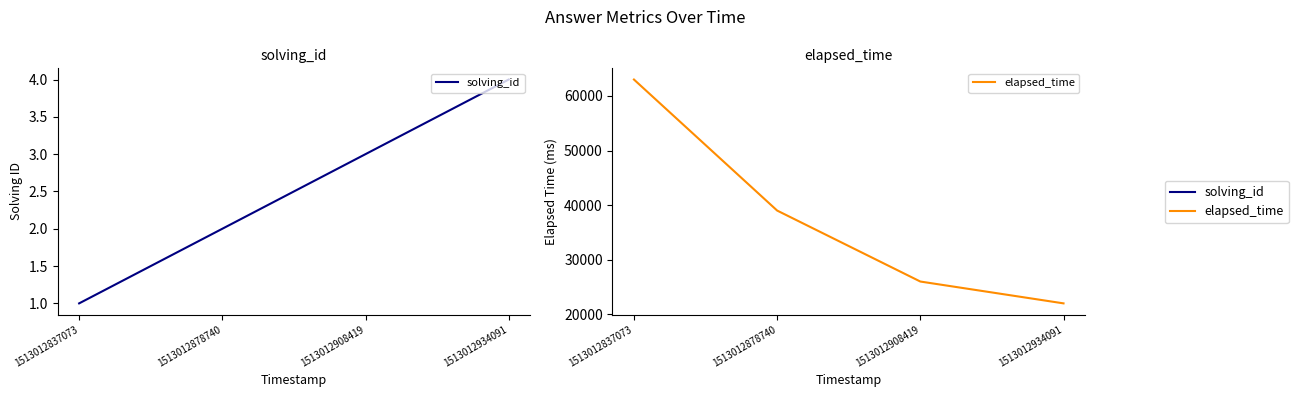

What is the difference between the elapsed_time values at 1513012837073 and 1513012934091?

41000